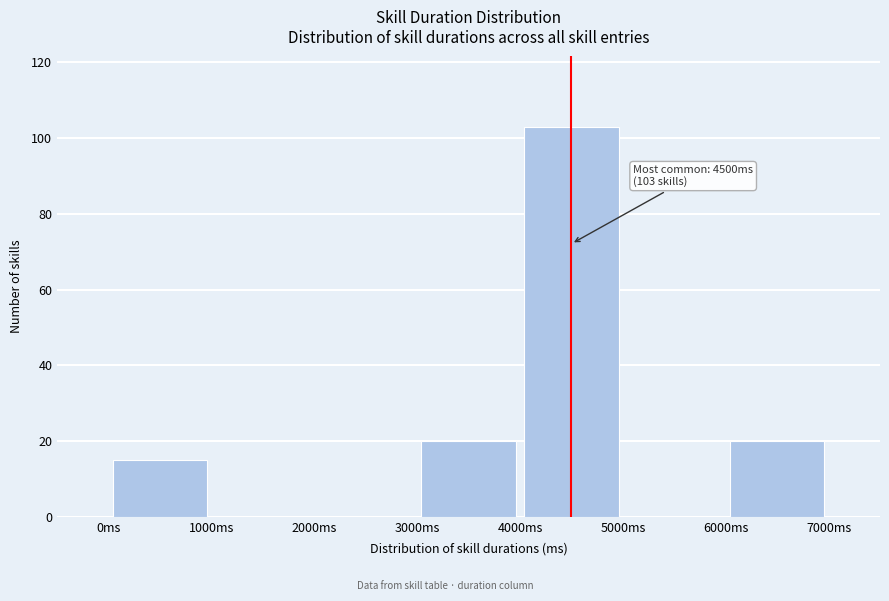

Over which range of the x-axis is the bar tallest?

4000 to 5000